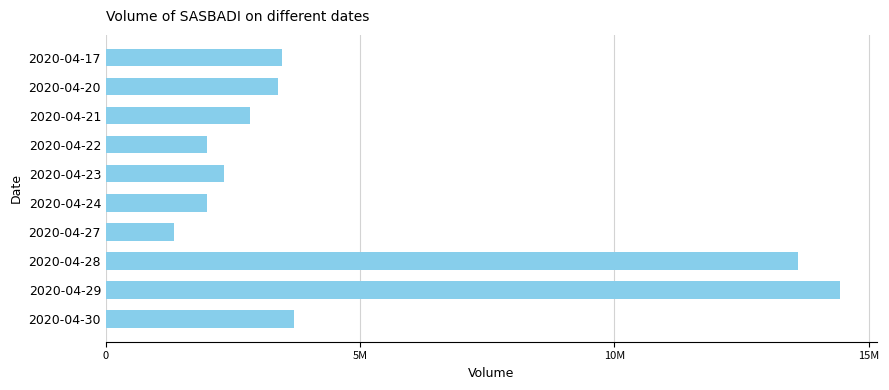

Are the bars horizontal?

Yes